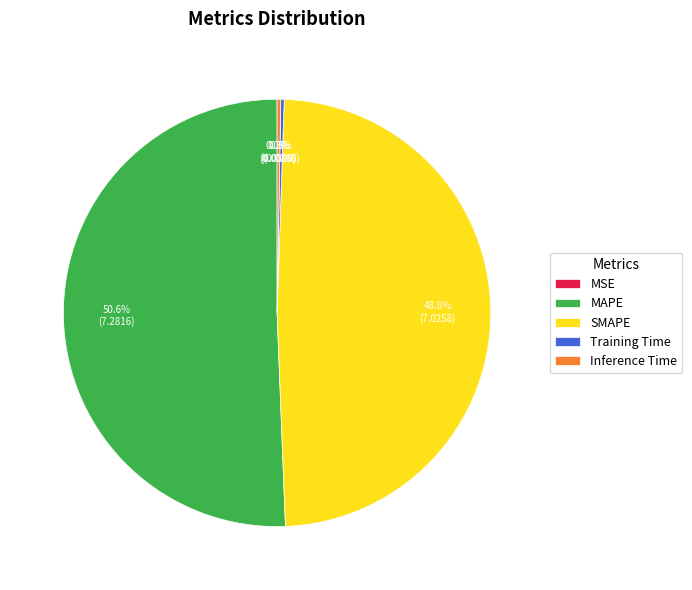

Which slice is the largest?

MAPE